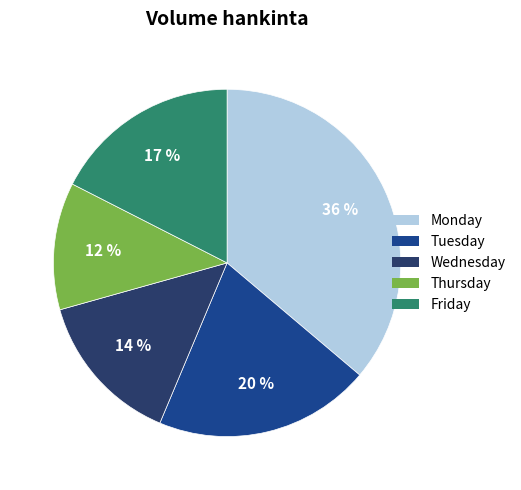

Does any single category account for the majority?

No